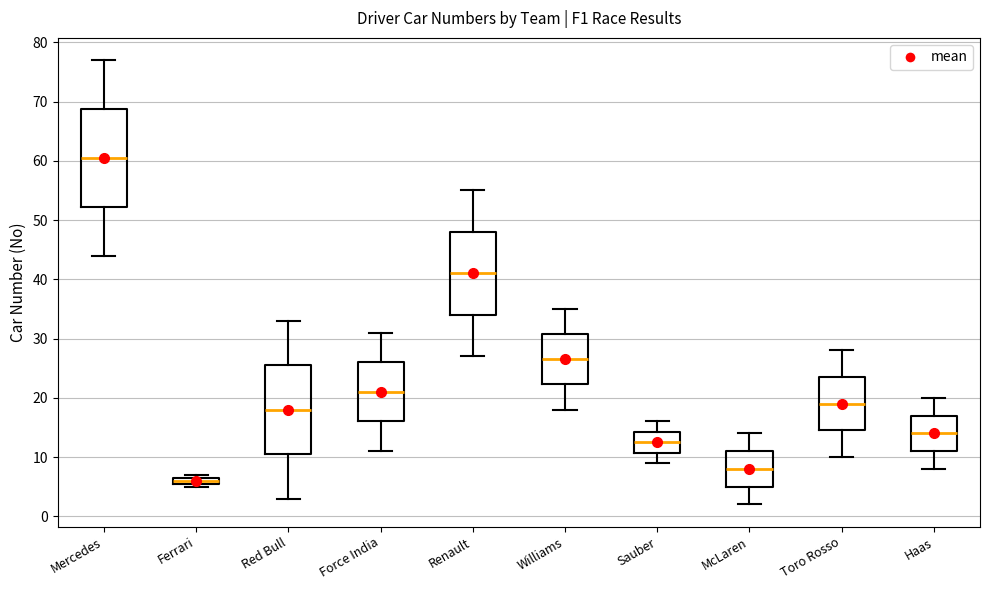

Which box has the highest median line?

Mercedes